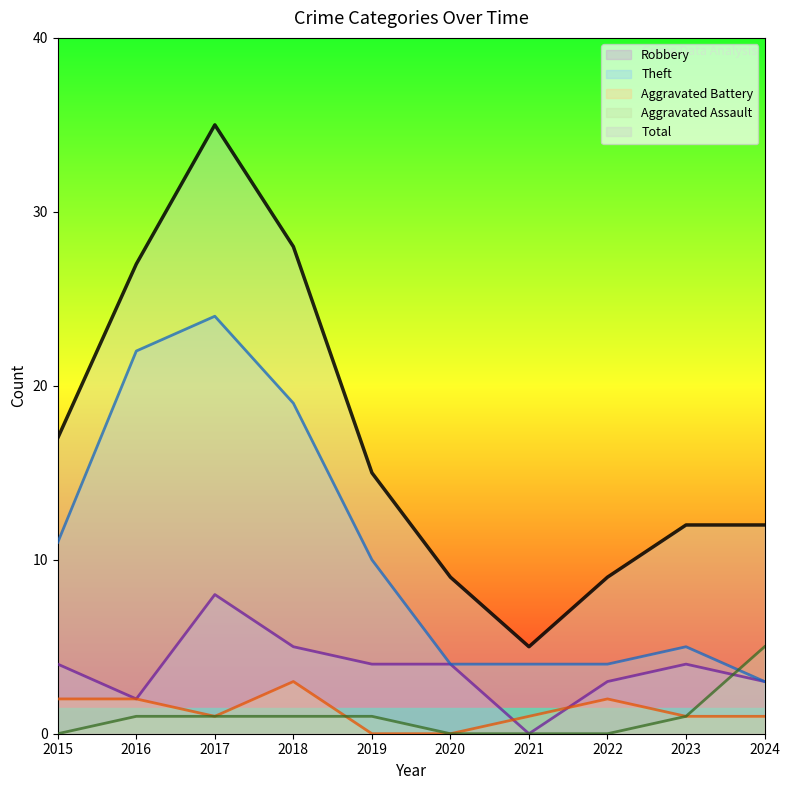

What is the highest value of the Aggravated Assault series?

5